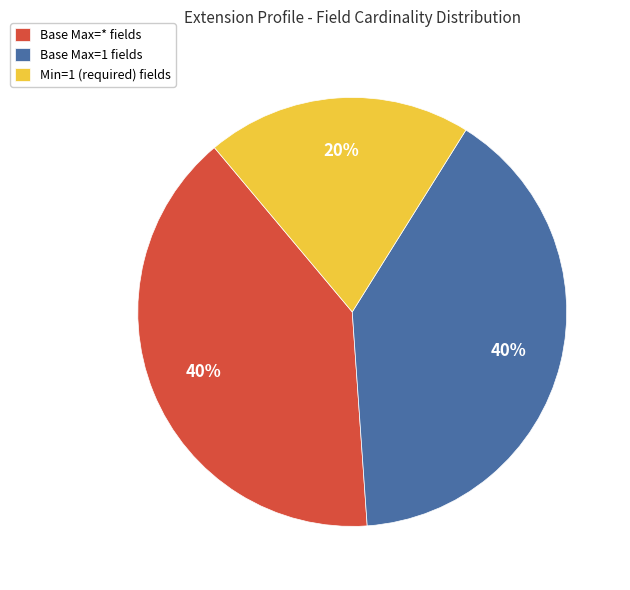

Which has a higher value, Base Max=1 fields or Min=1 (required) fields?

Base Max=1 fields